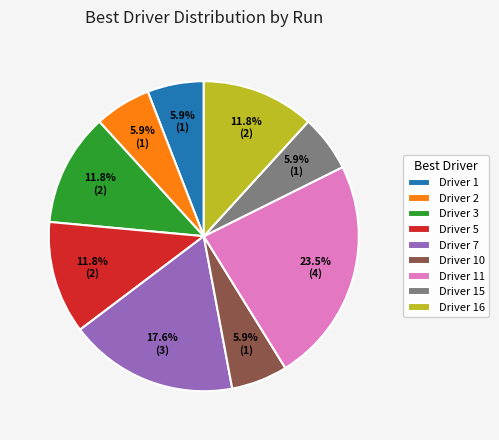

How many segments does this pie chart have?

9